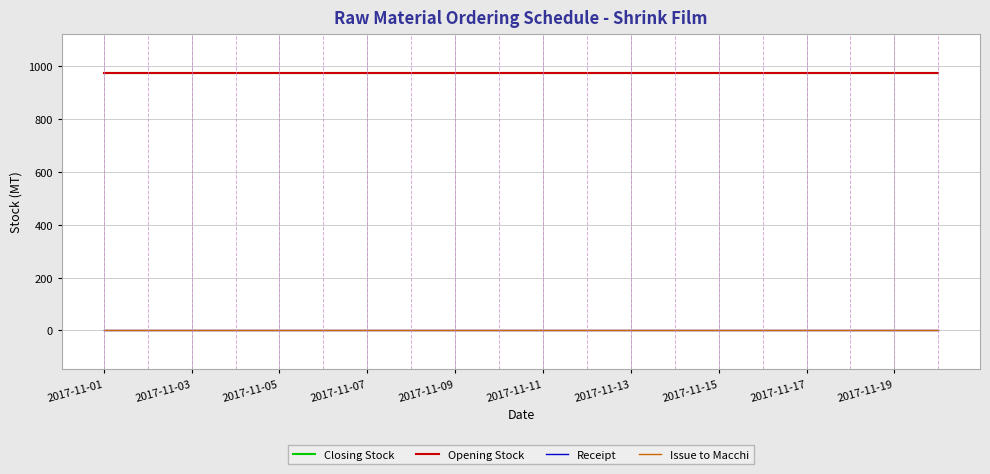

Is this an area chart (filled region under the line)?

No